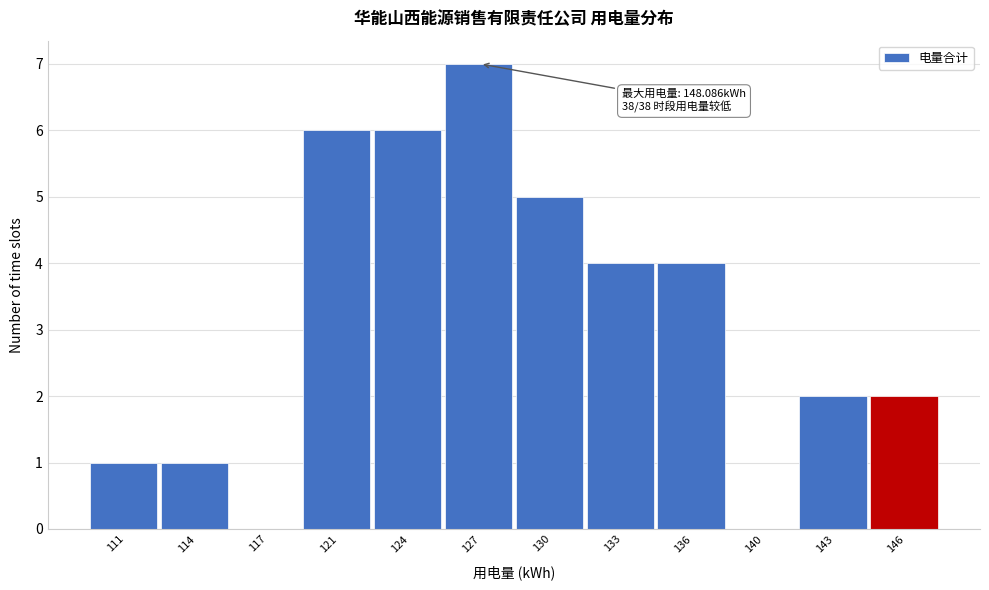

Reading right to left, list all the values displayed in this chart.

146=2	143=2	140=0	136=4	133=4	130=5	127=7	124=6	121=6	117=0	114=1	111=1